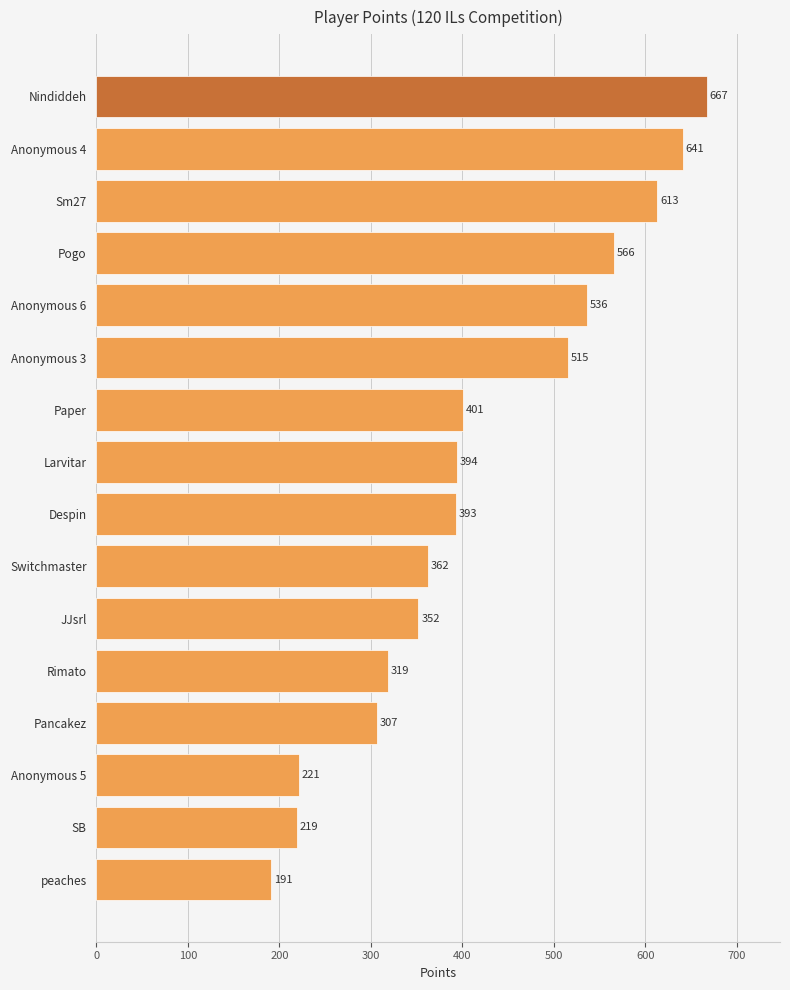

What is the maximum value shown in the chart?

667